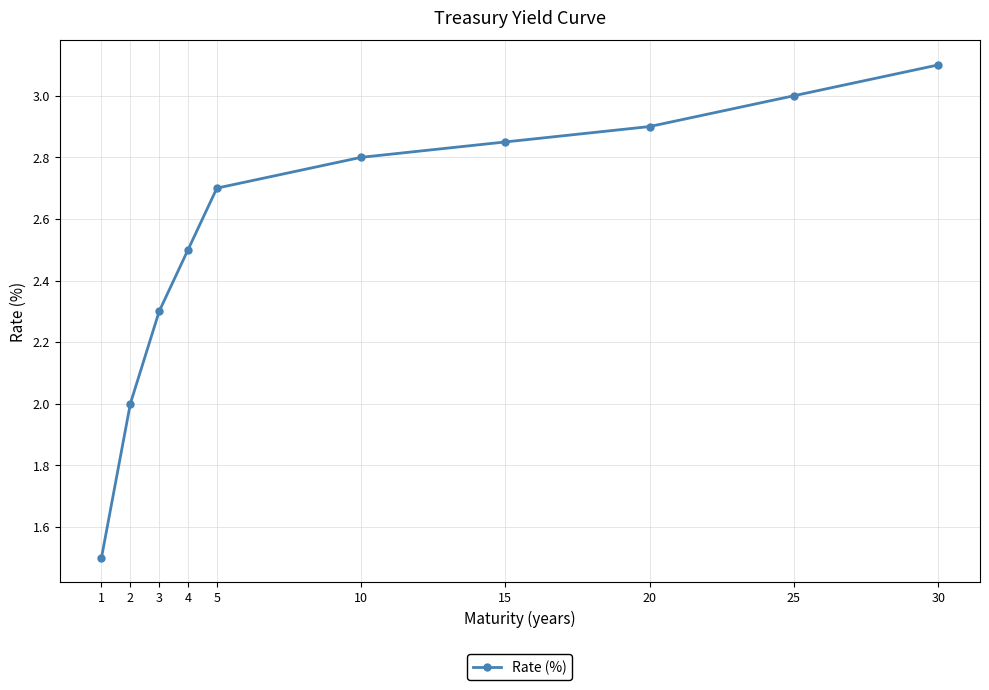

At which category does the chart reach its peak across all series?

30